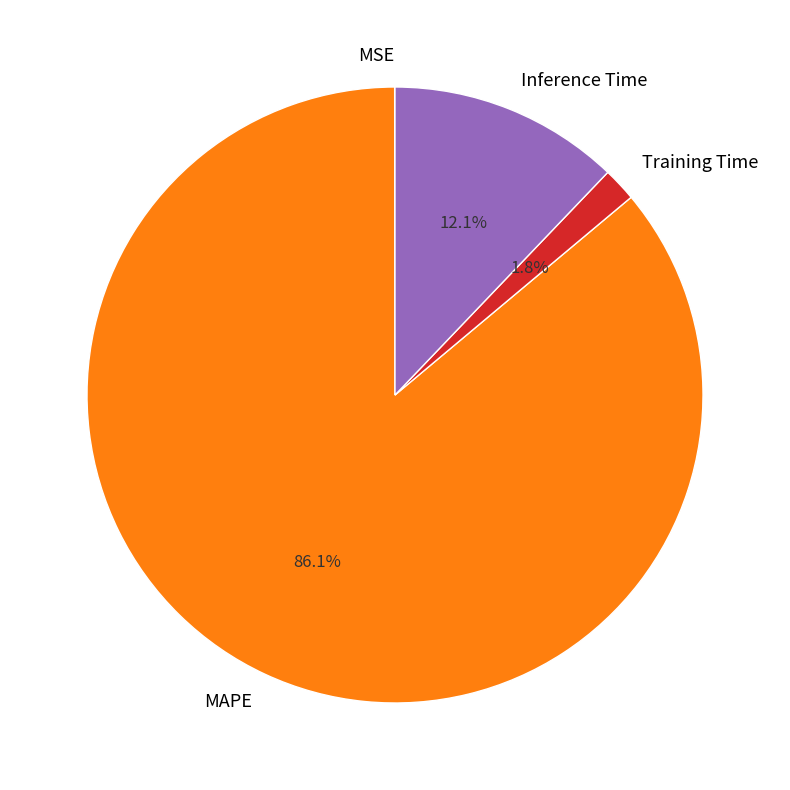

Is there a majority slice in this chart?

Yes